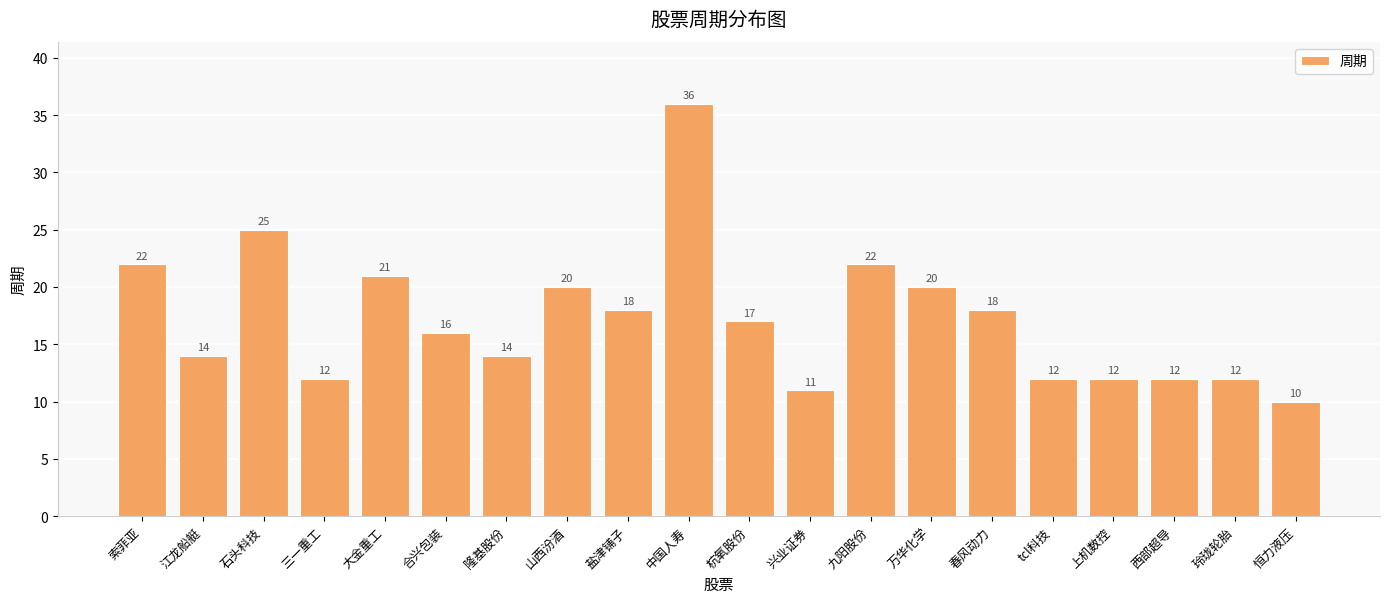

How many values are below 17?

10